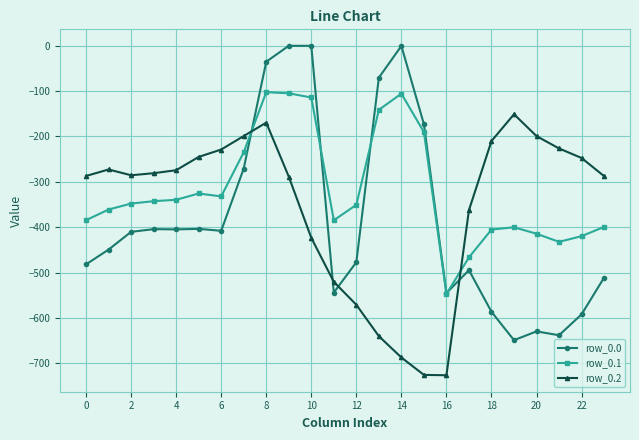

What is the minimum value shown in the chart?

-726.6